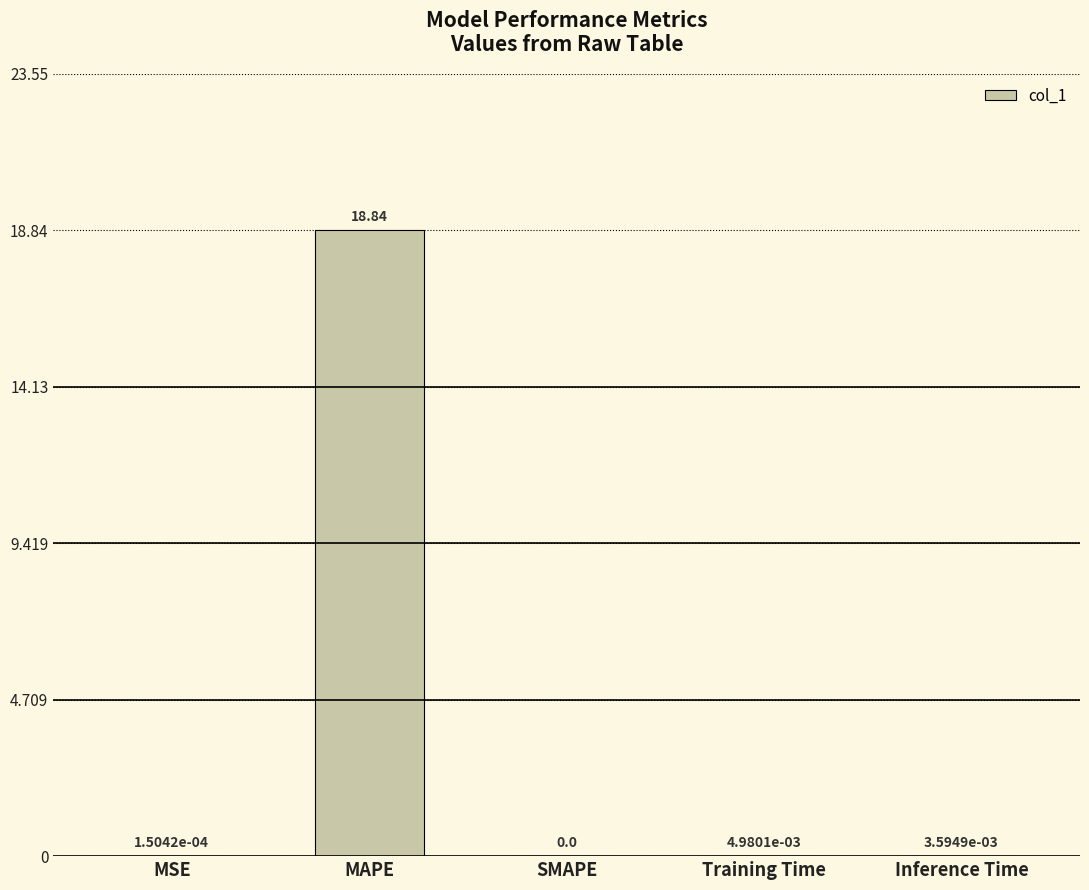

Which label corresponds to the largest value in the chart?

MAPE